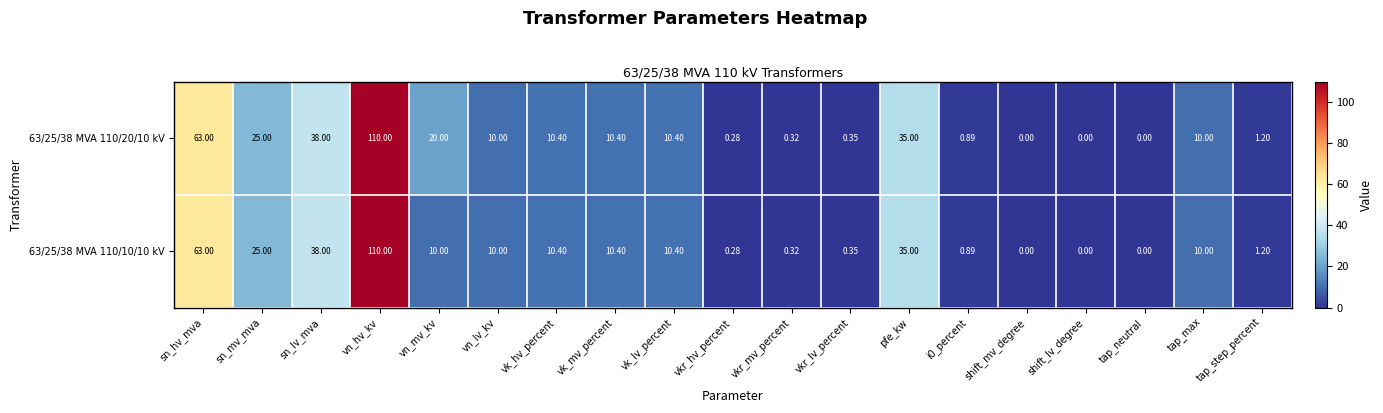

At which category is the sum across all series the highest?

vn_hv_kv